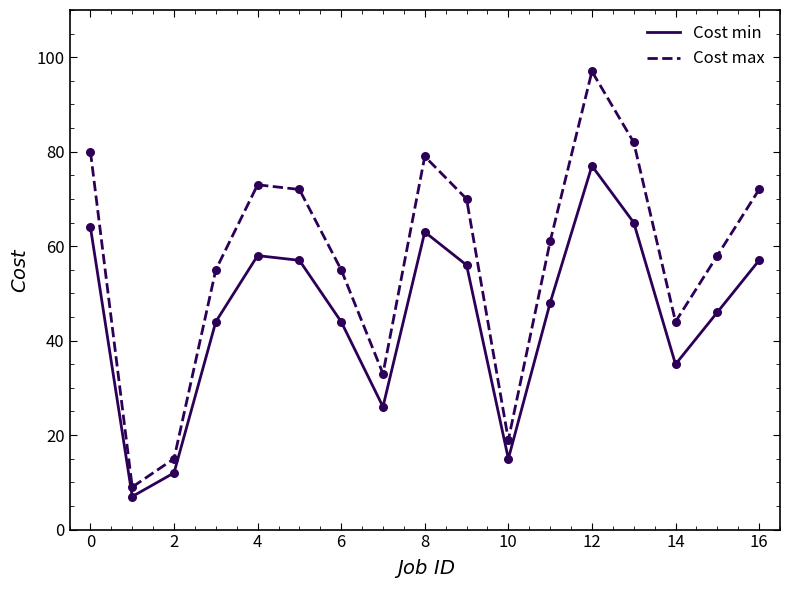

Which series has the largest total across all categories?

Cost max